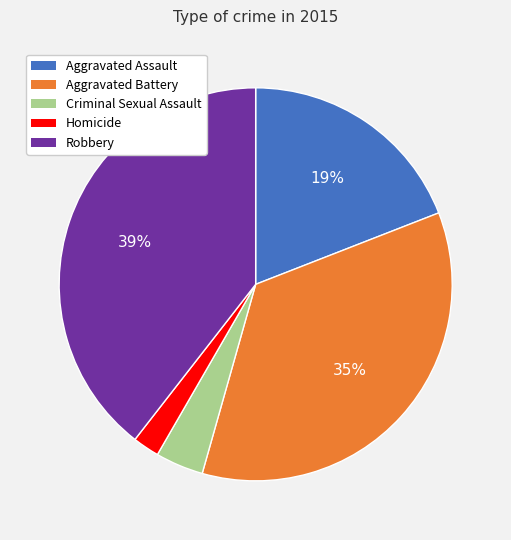

How many slices are in this pie chart?

5